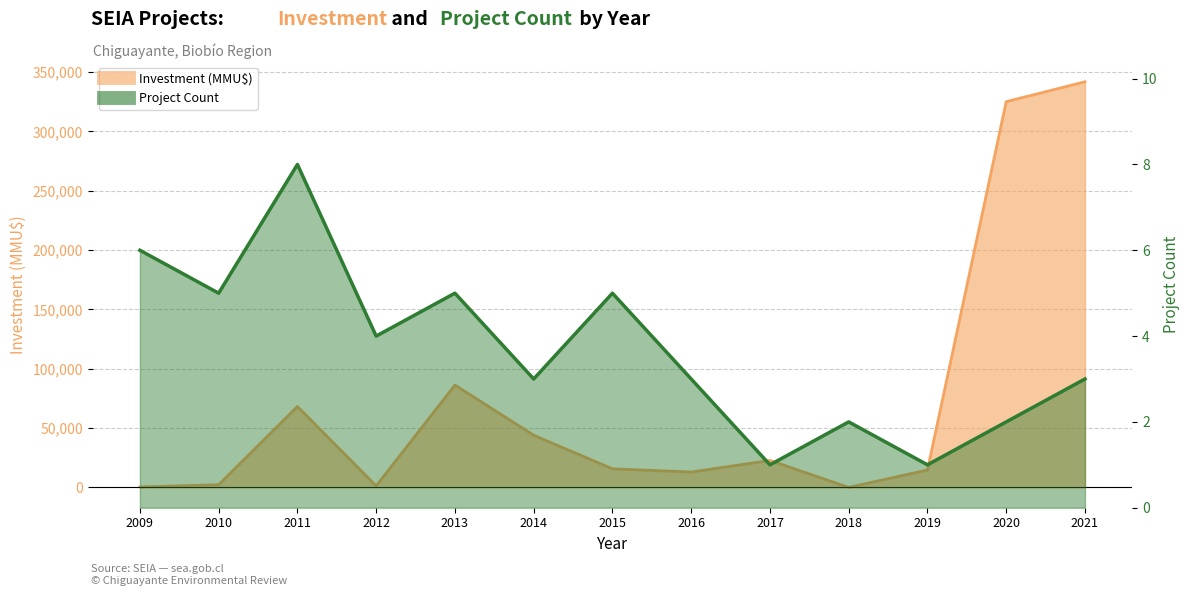

At which category does the chart reach its minimum across all series?

2017